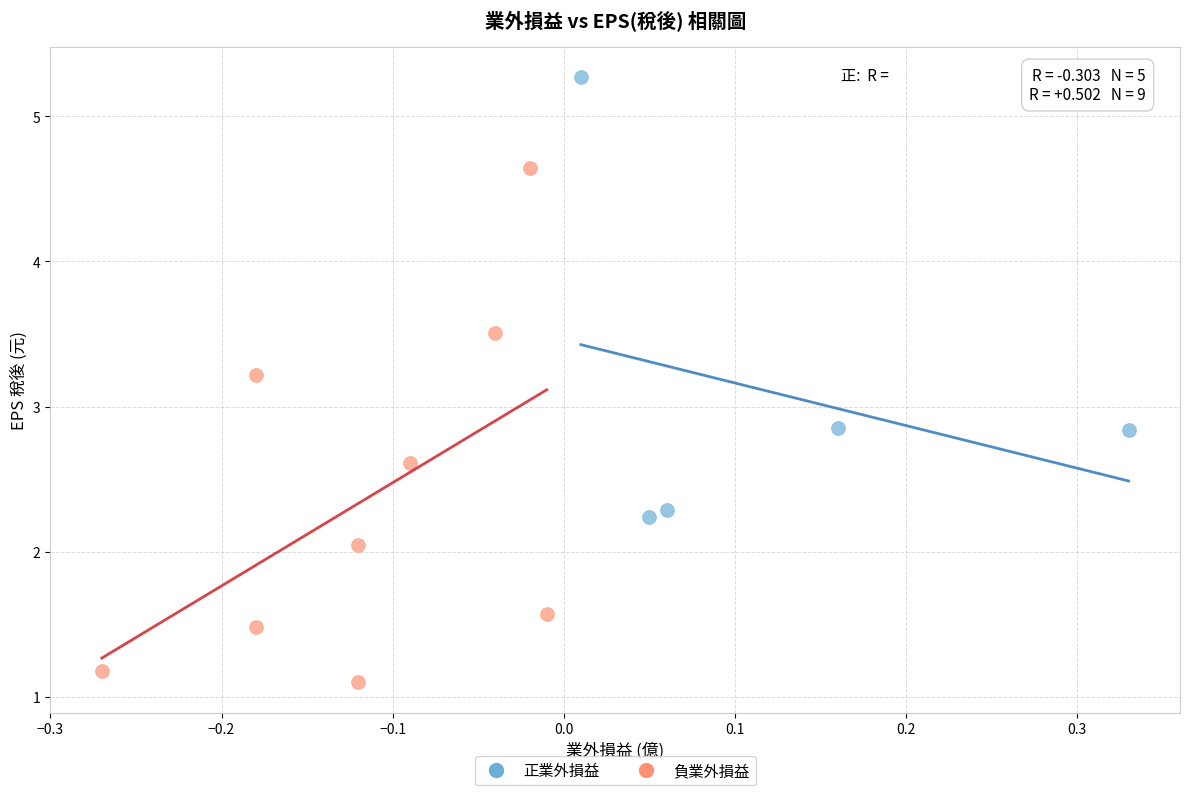

Which series reaches the maximum Y coordinate?

正業外損益